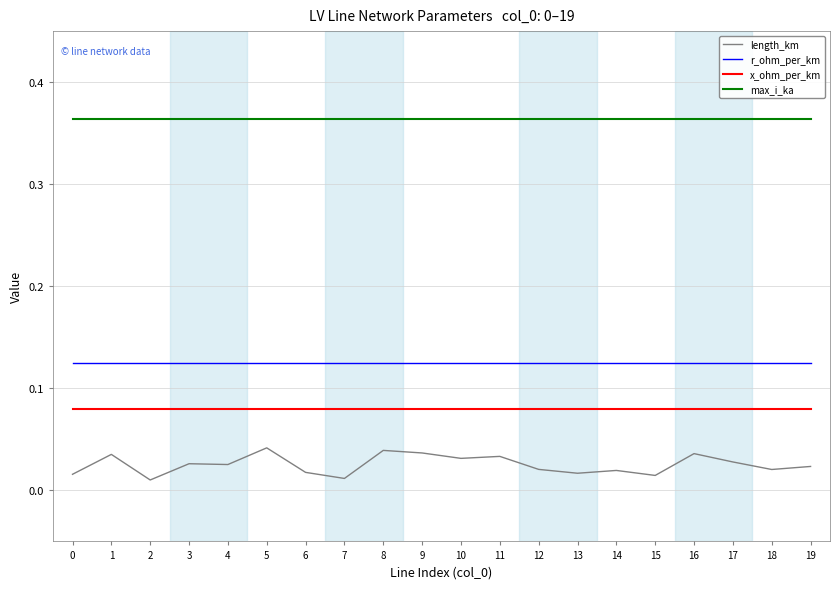

List the series in order of their peak value, highest first.

max_i_ka, r_ohm_per_km, x_ohm_per_km, length_km